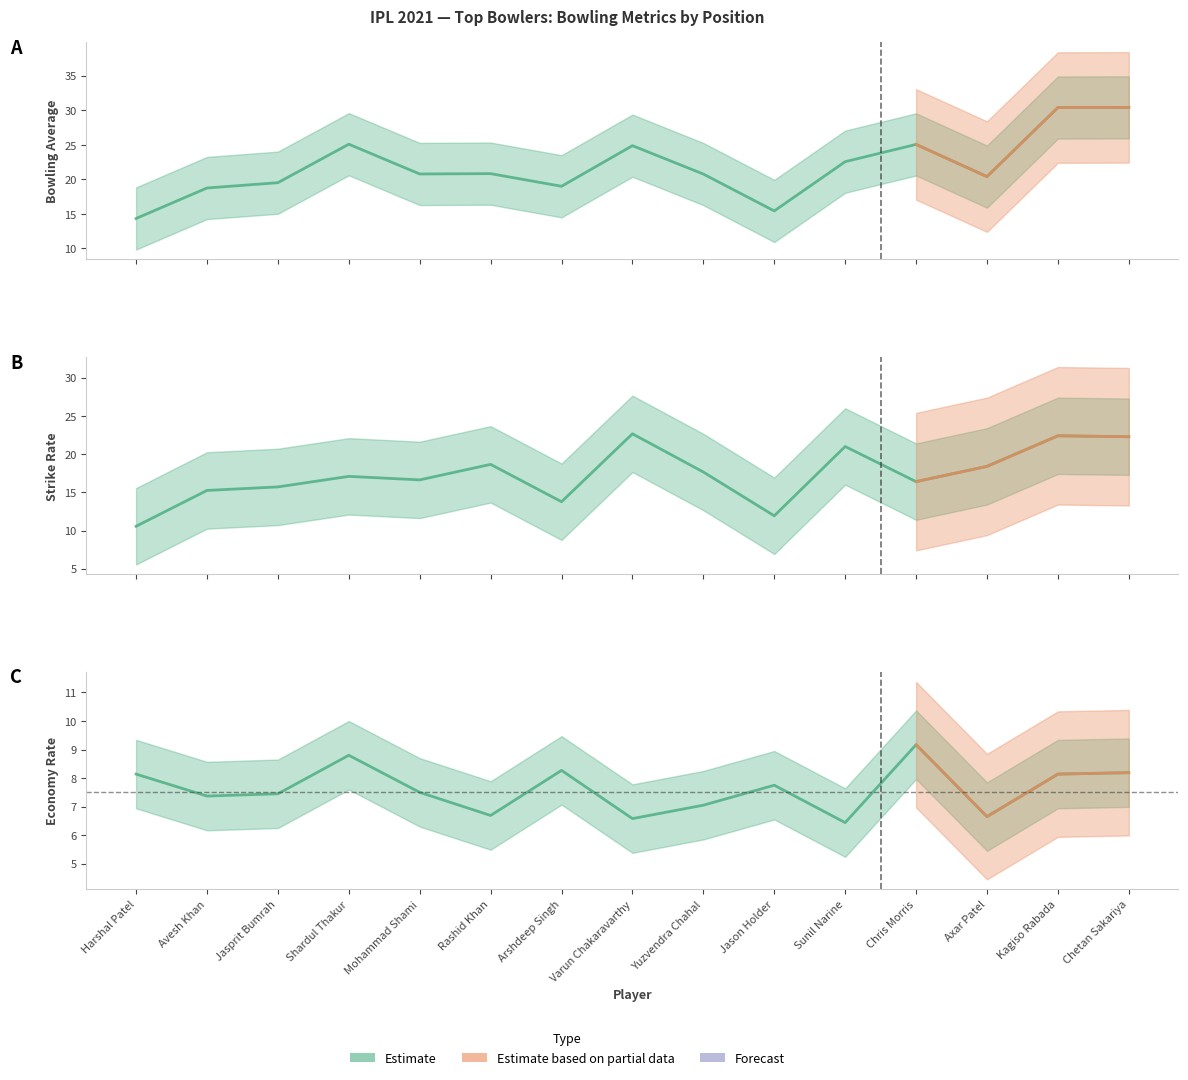

The AVG series shows 30.4 at Chetan Sakariya. True or false?

True